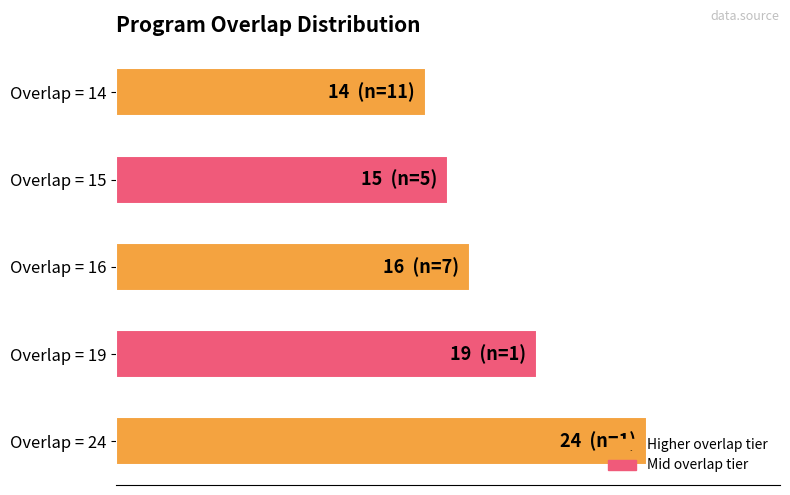

Are the bars horizontal?

Yes